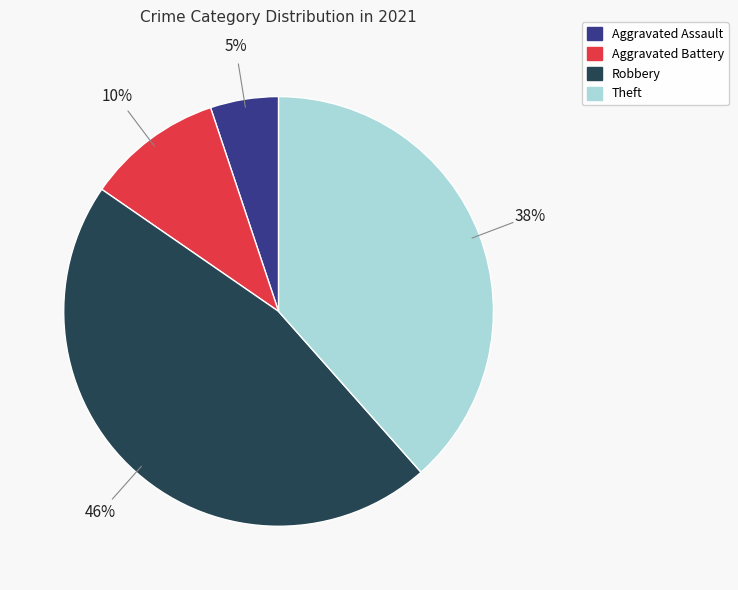

Is there any slice that represents more than half of the pie?

No